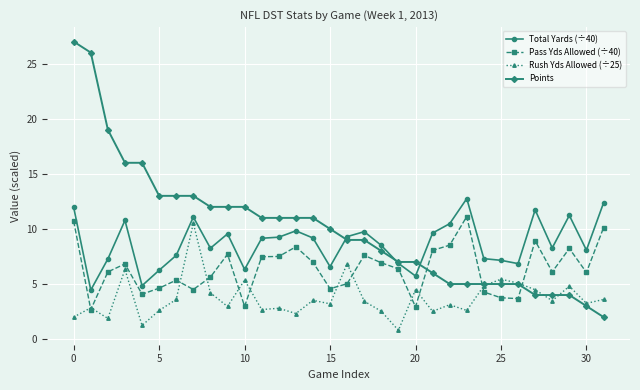

Count the number of categories in the chart.

32